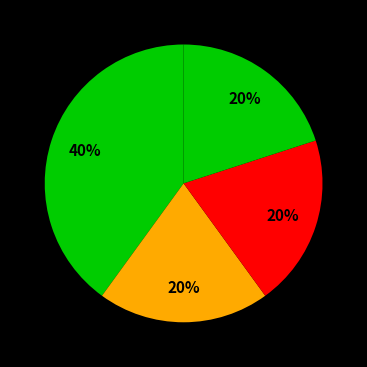

How many segments does this pie chart have?

4